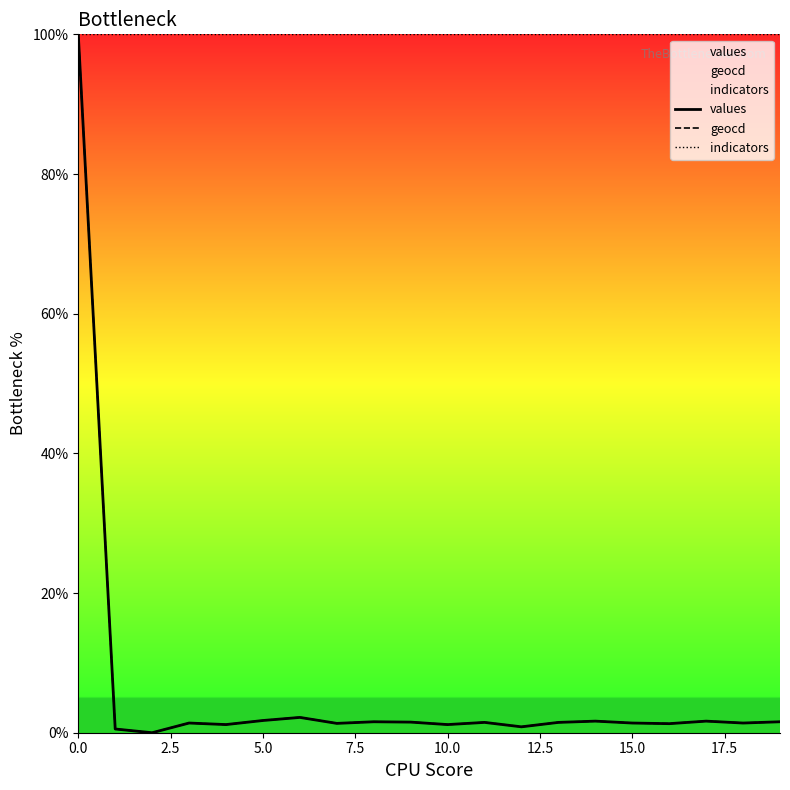

Which series has the largest range (max minus min)?

values